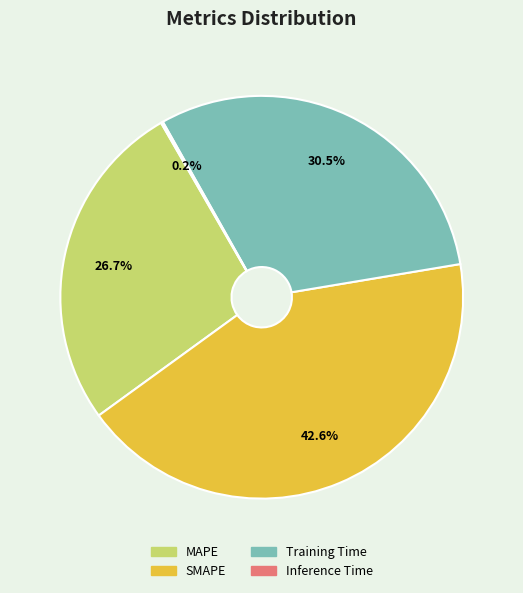

Between Training Time and MAPE, which is larger?

Training Time